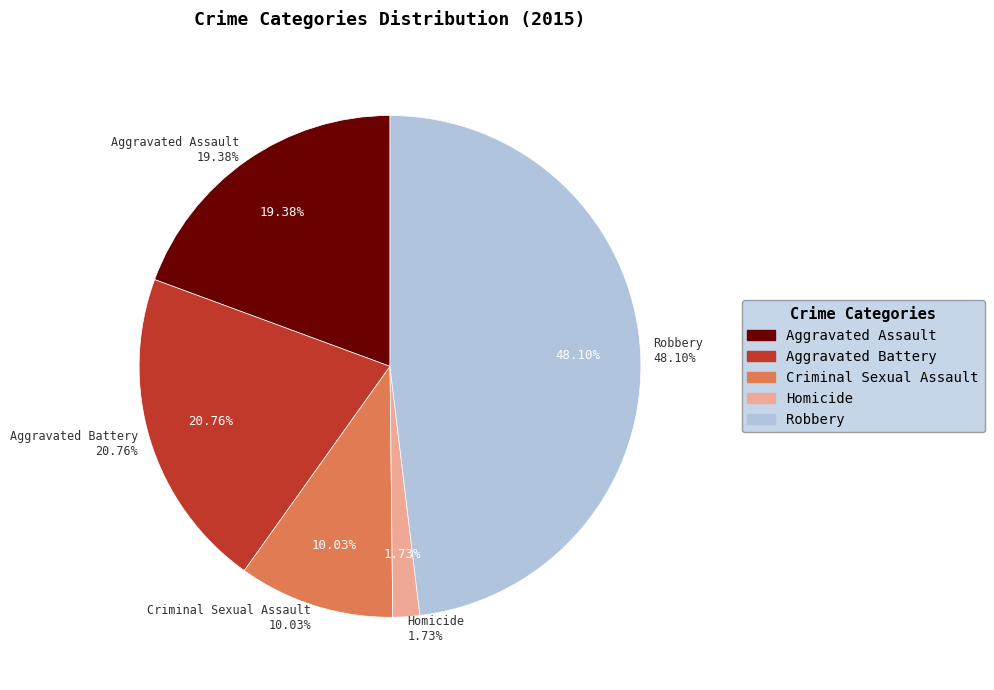

What percentage is the Robbery slice, to the nearest percent?

48%